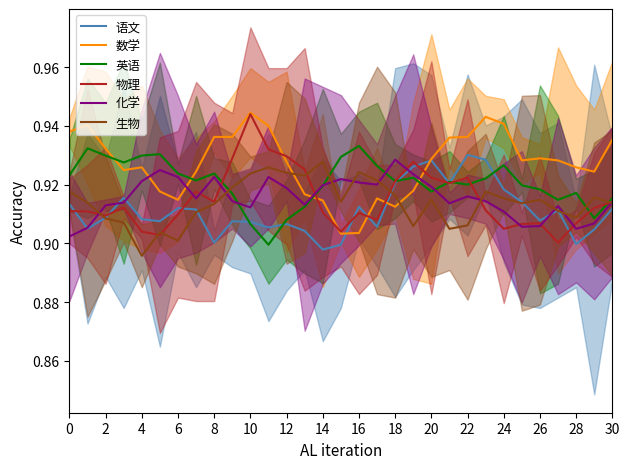

How many times do 英语 and 数学 cross each other?

4